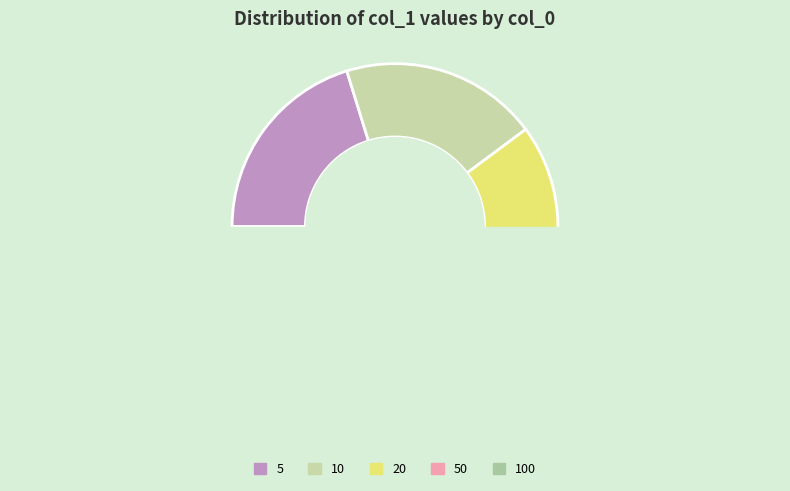

Is there any slice that represents more than half of the pie?

No